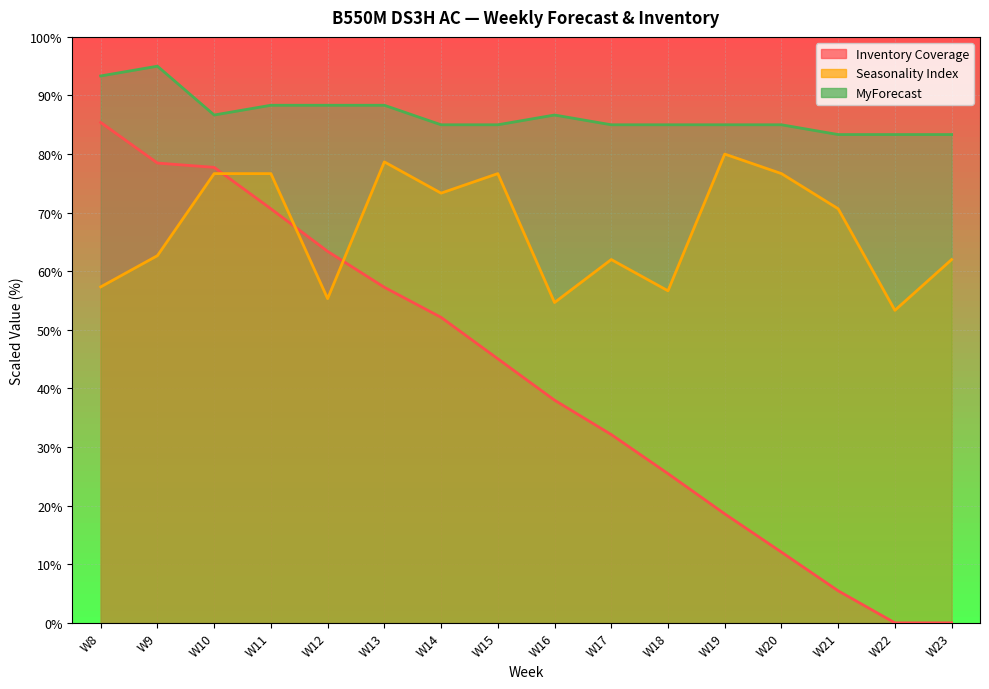

Which series changed the most between W11 and W22?

Inventory Coverage